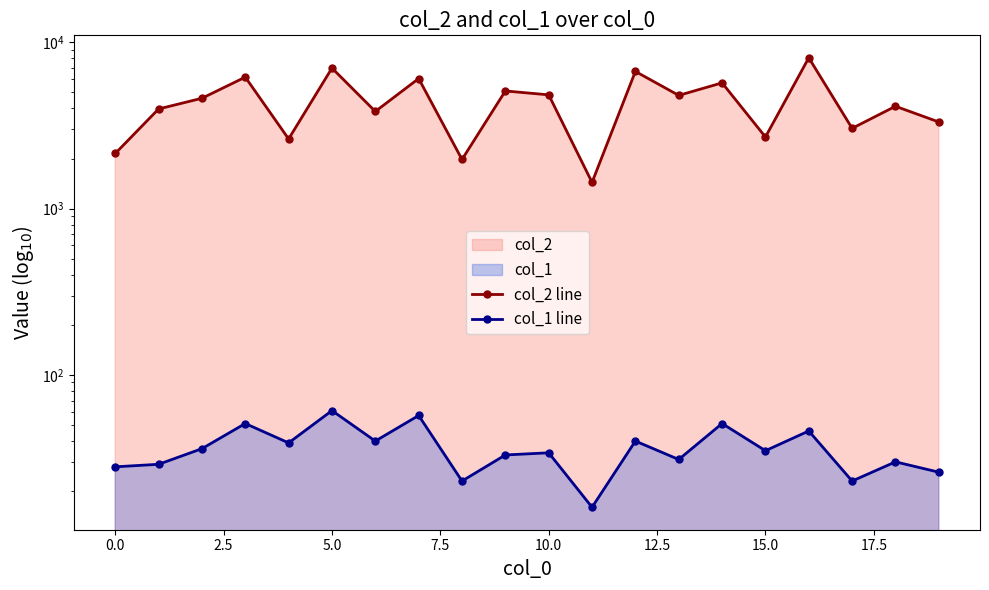

What is the highest value of the col_1 line series?

61